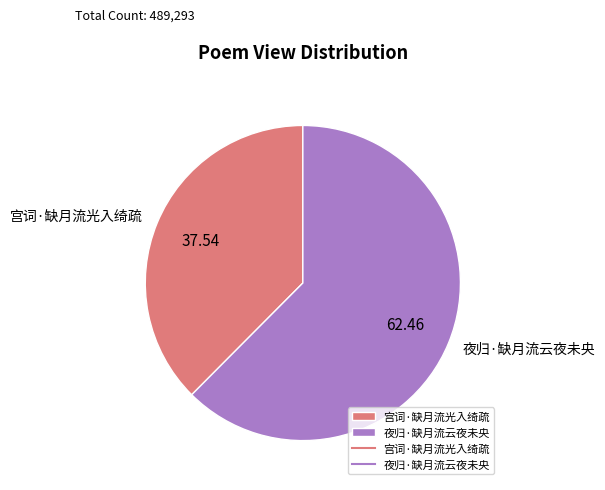

What is the smallest slice in the pie chart?

宫词·缺月流光入绮疏